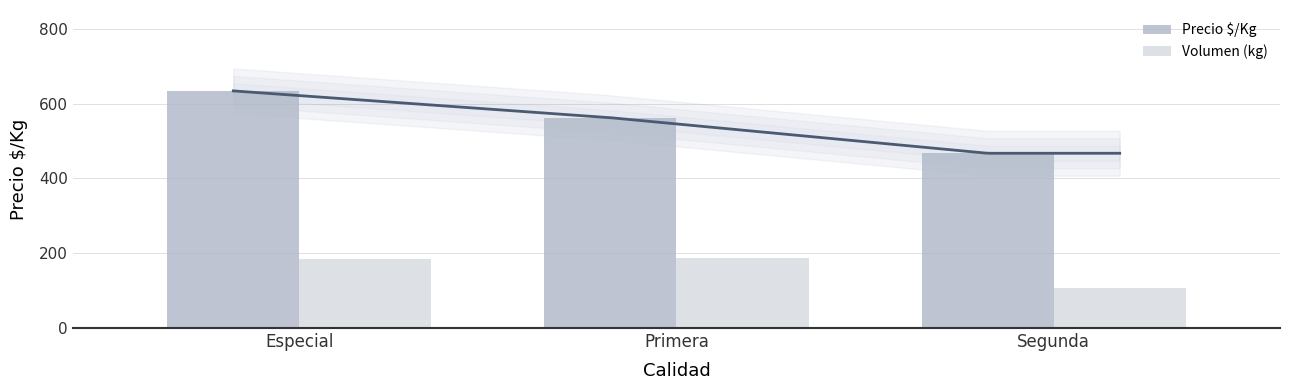

What is the value of the Volumen (kg) bar at the 1st from the left?

184.0